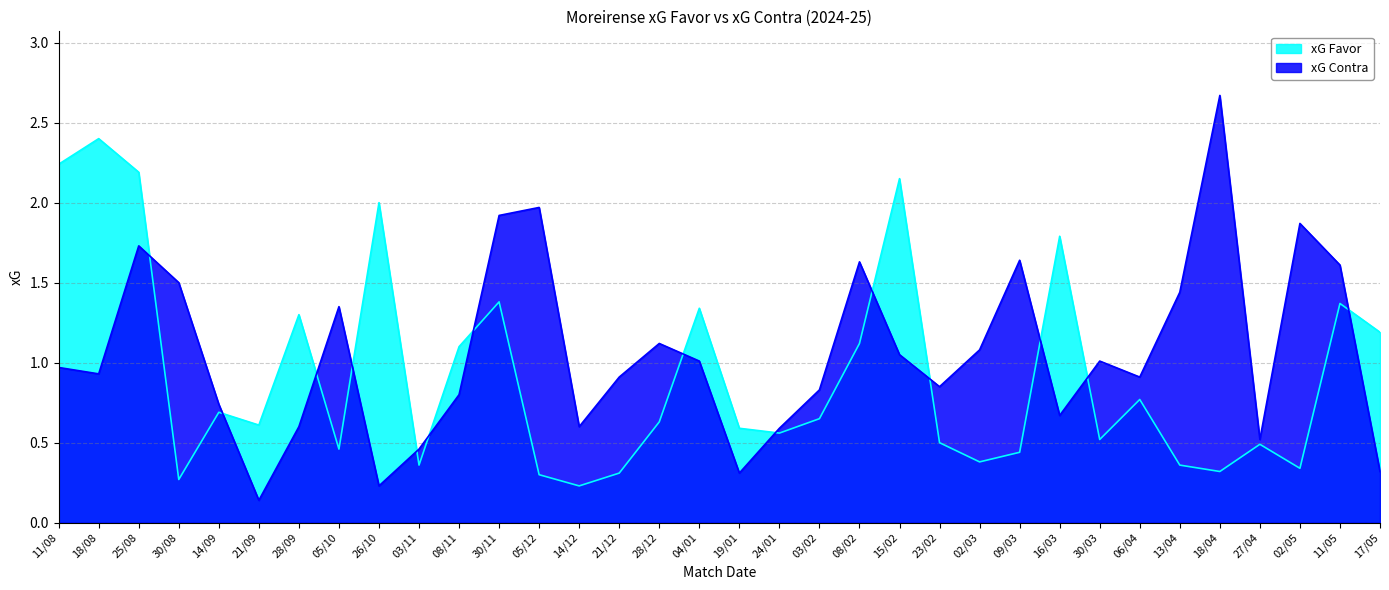

Is the value of xG Contra at 14/12 greater than the value of xG Favor at 27/04?

Yes